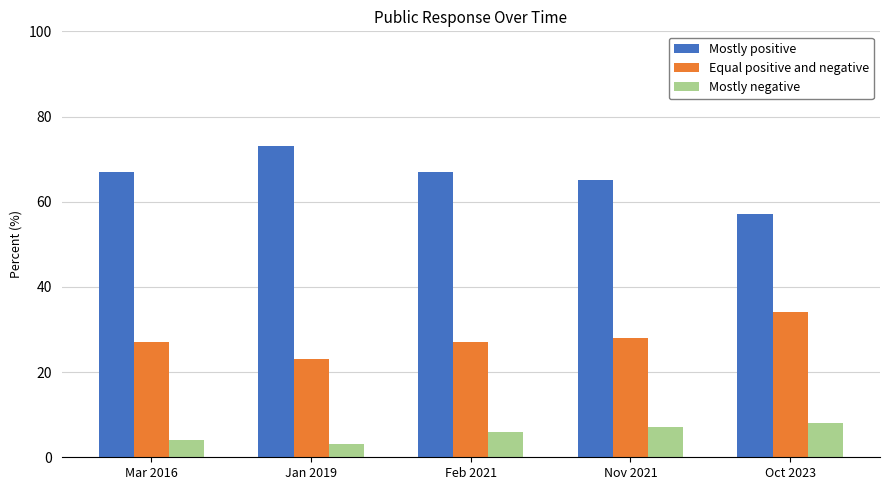

At how many categories does at least one series exceed 9?

5